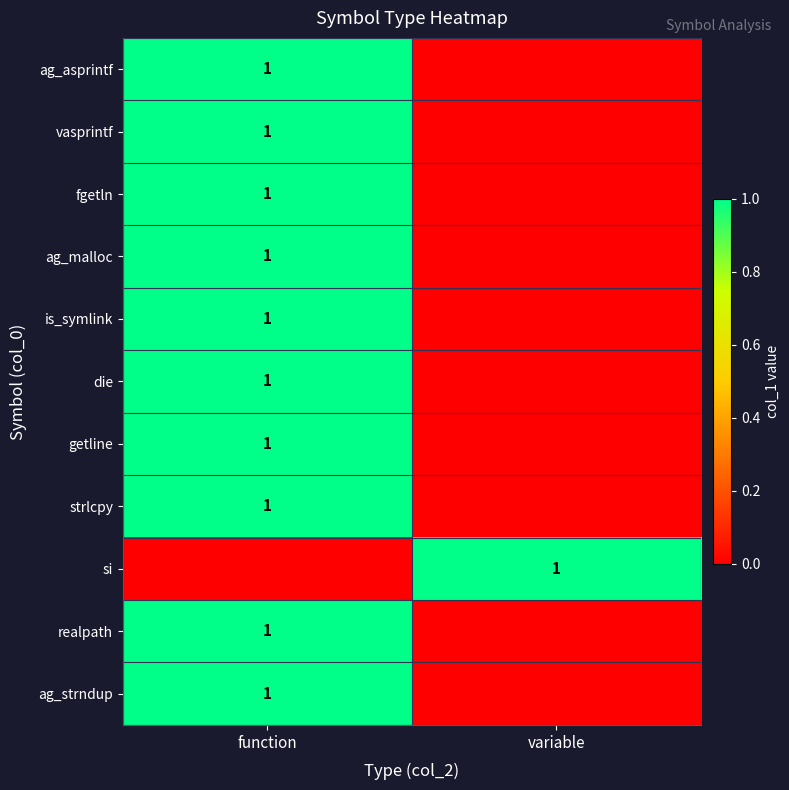

Is it true that strlcpy equals 0 at function?

False